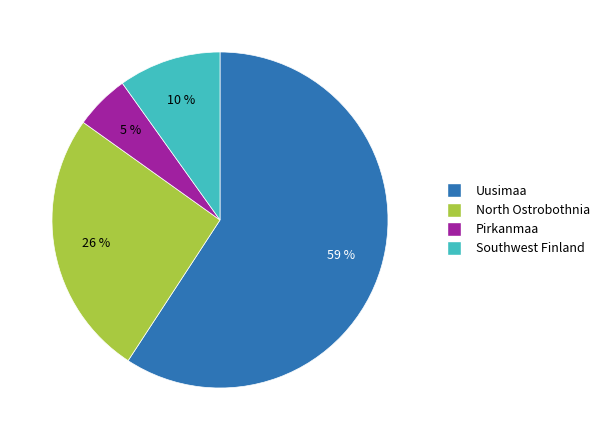

To the nearest percent, what percentage of the pie is Uusimaa?

59%